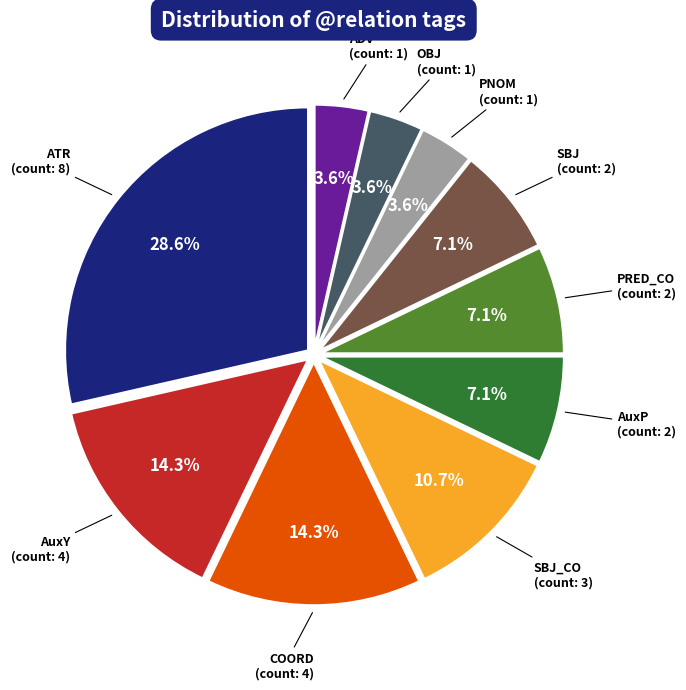

Is there any slice that represents more than half of the pie?

No